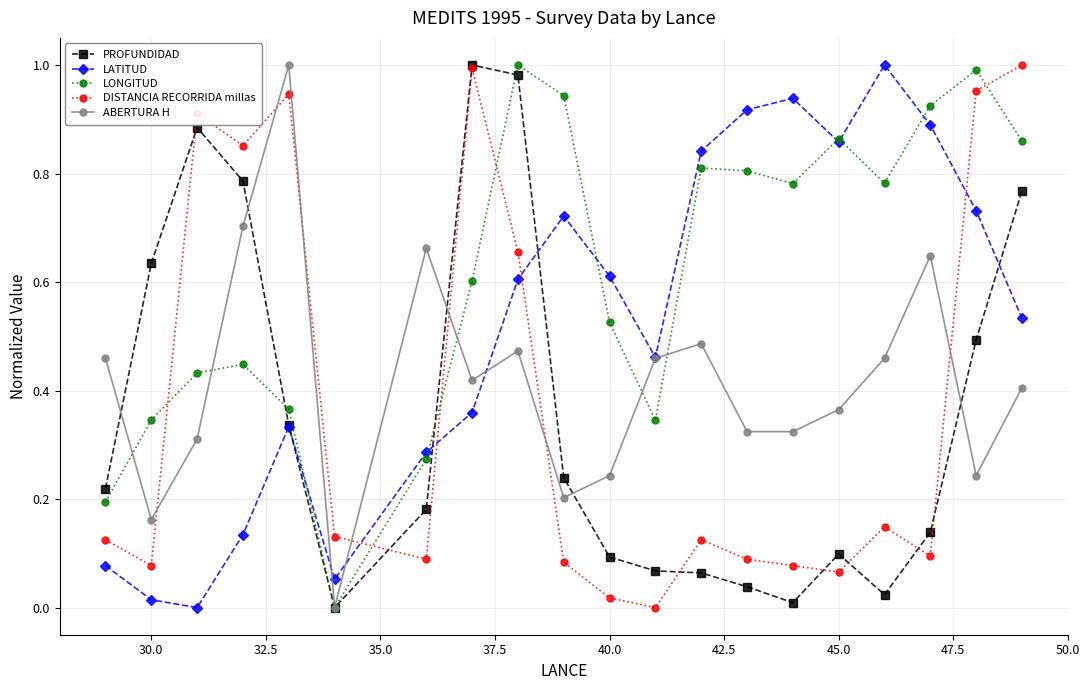

How many interior local peaks does the ABERTURA H series have?

5